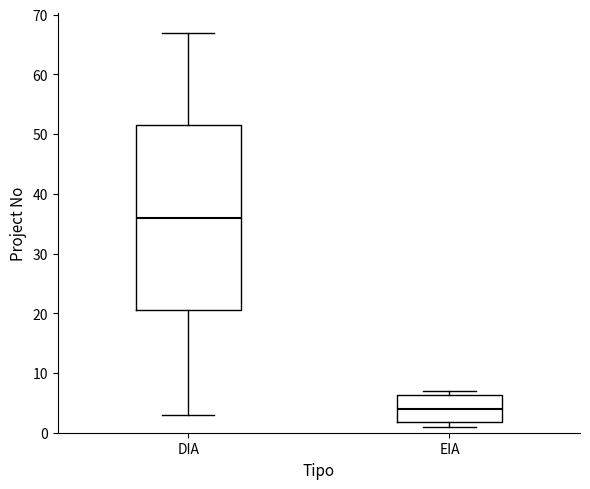

Where is the lower edge of the box for EIA on the y-axis? The values are not printed on the chart, so give them approximately, as read against the axis.

2